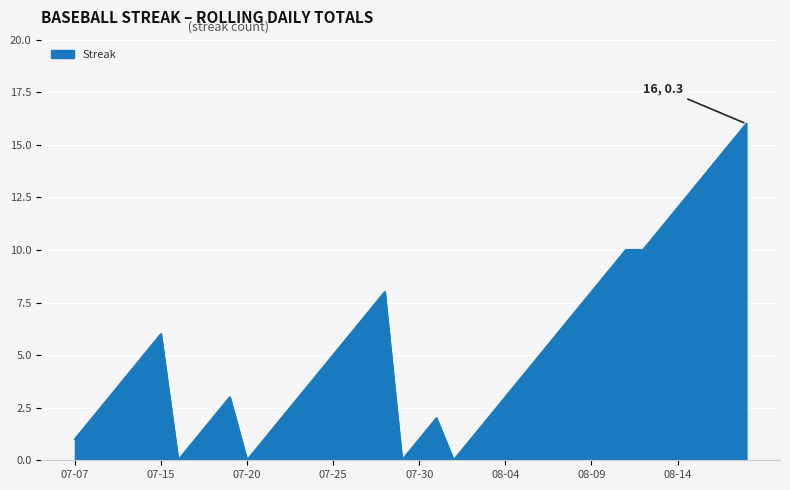

What is the maximum value shown in the chart?

16